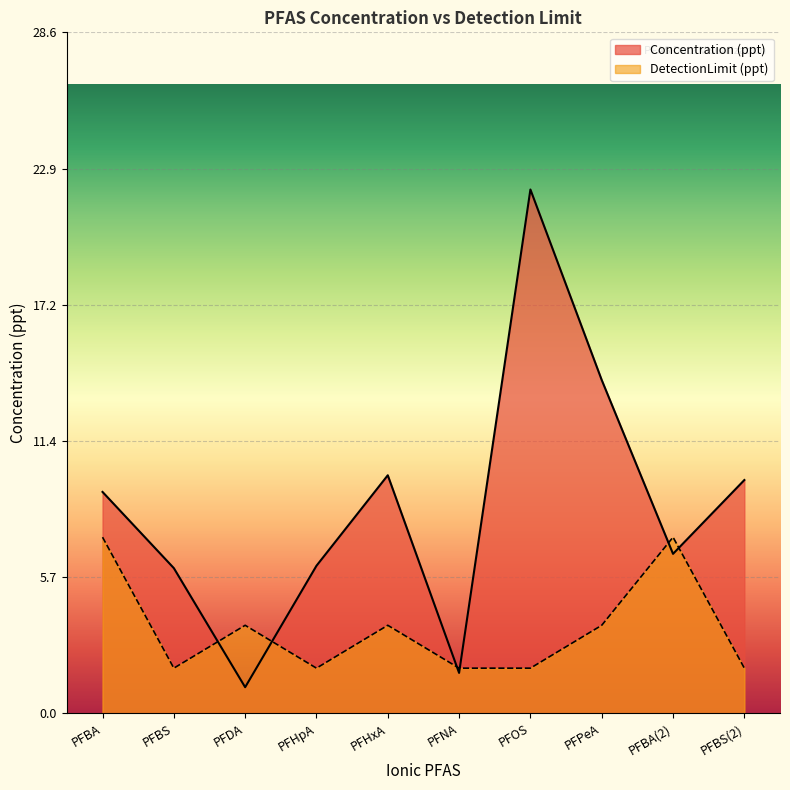

How many series are shown in this chart?

2